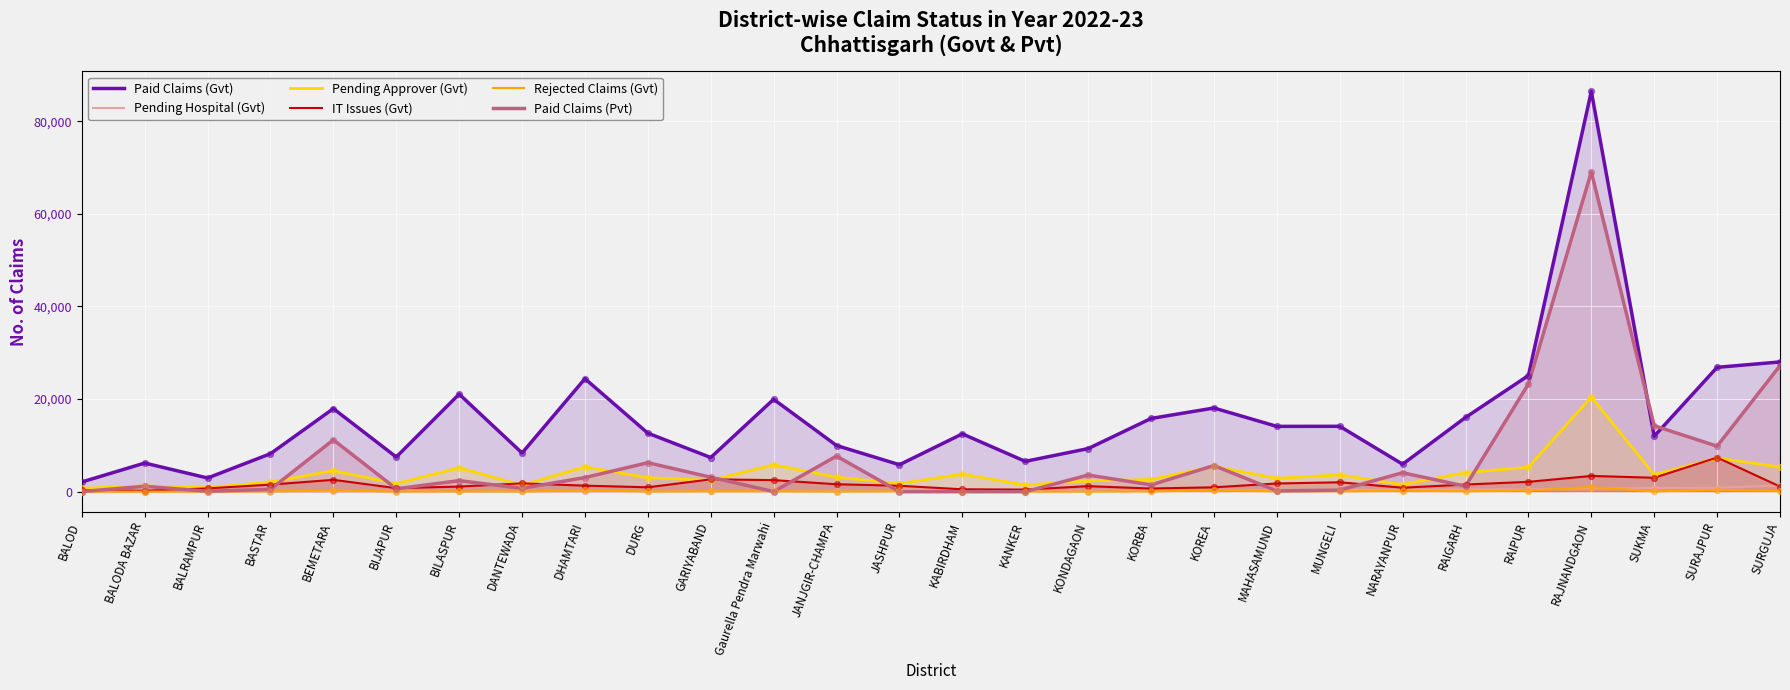

Which series reaches the maximum Y coordinate?

Paid Claims (Gvt)